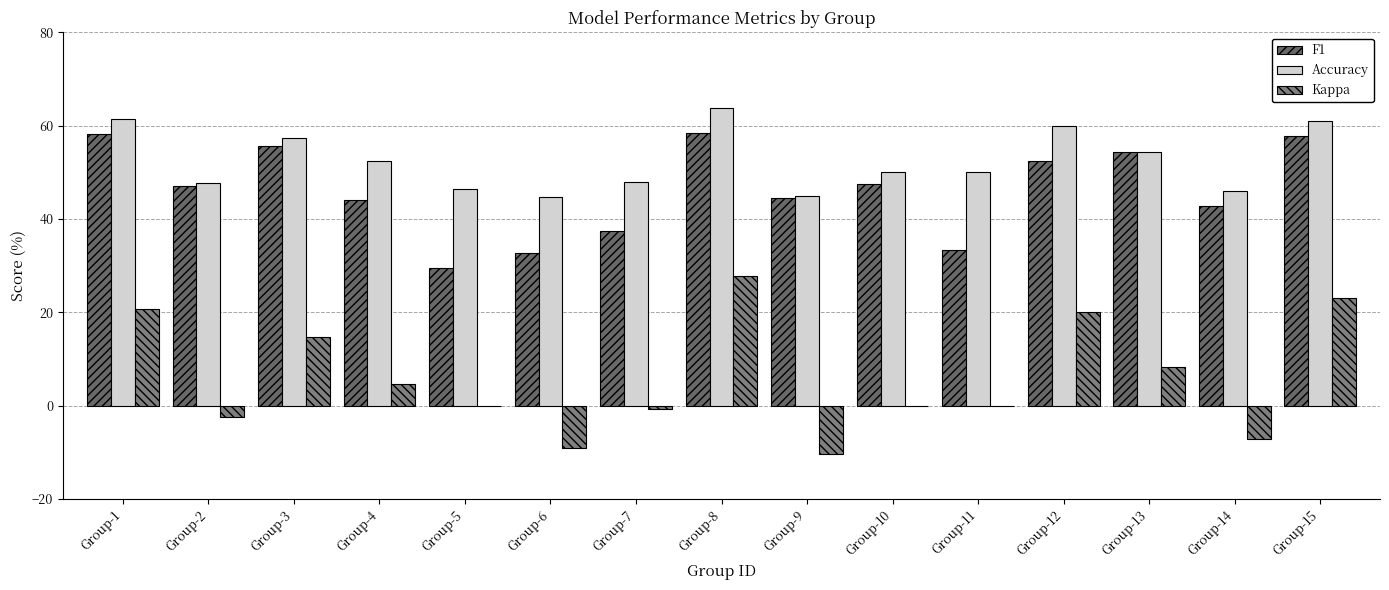

Are the bars horizontal?

No